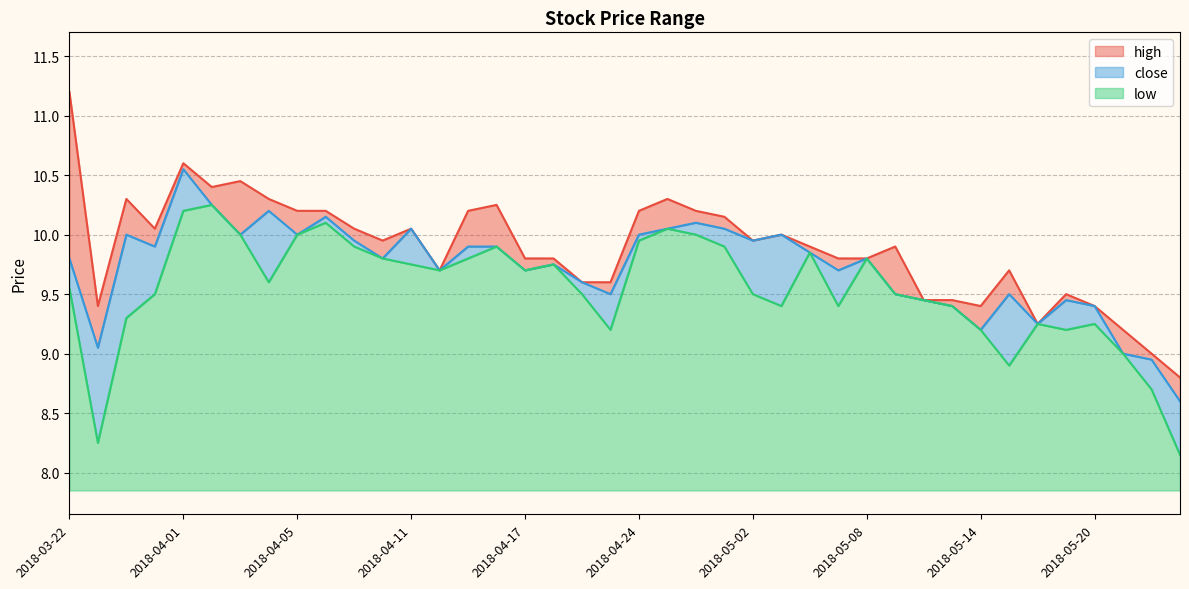

What is the average value of the close series?

9.7